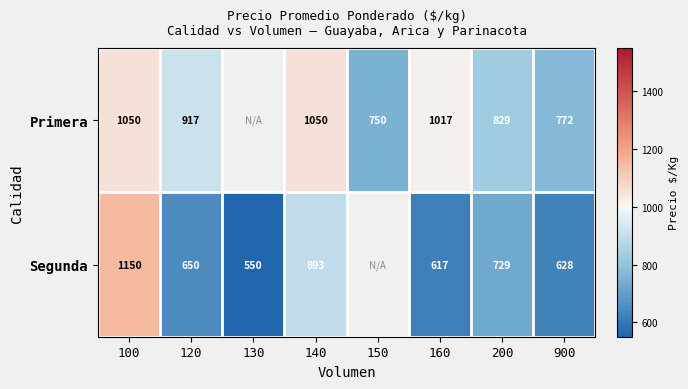

Is the value of Segunda at 900 greater than the value of Primera at 900?

No